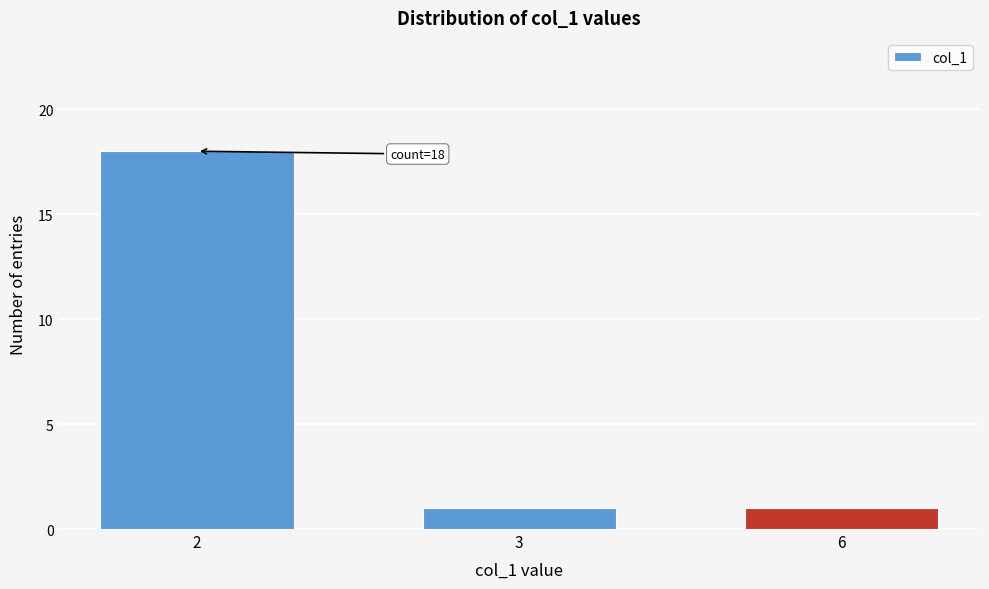

Reading right to left, extract all data points from this chart.

6=1	3=1	2=18